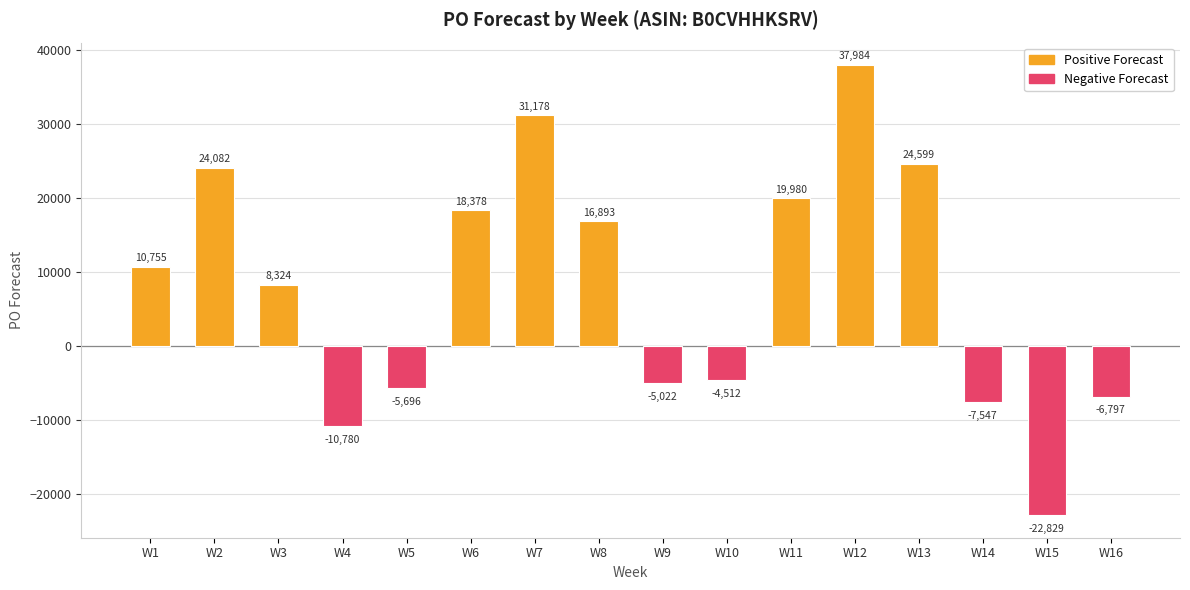

The chart shows a value of 12778 at W7. True or false?

False